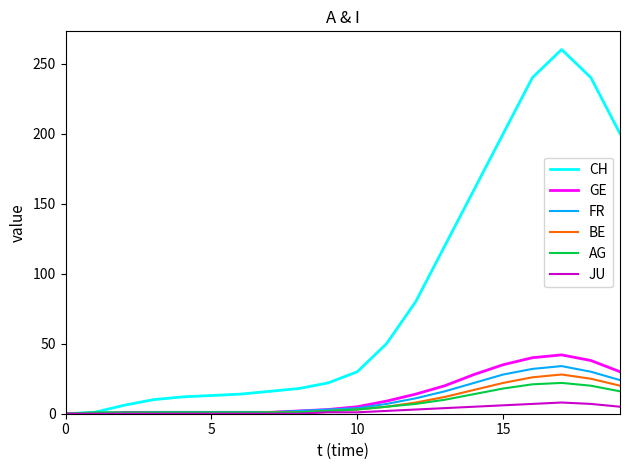

What are all the series names shown in the legend?

CH, GE, FR, BE, AG, JU